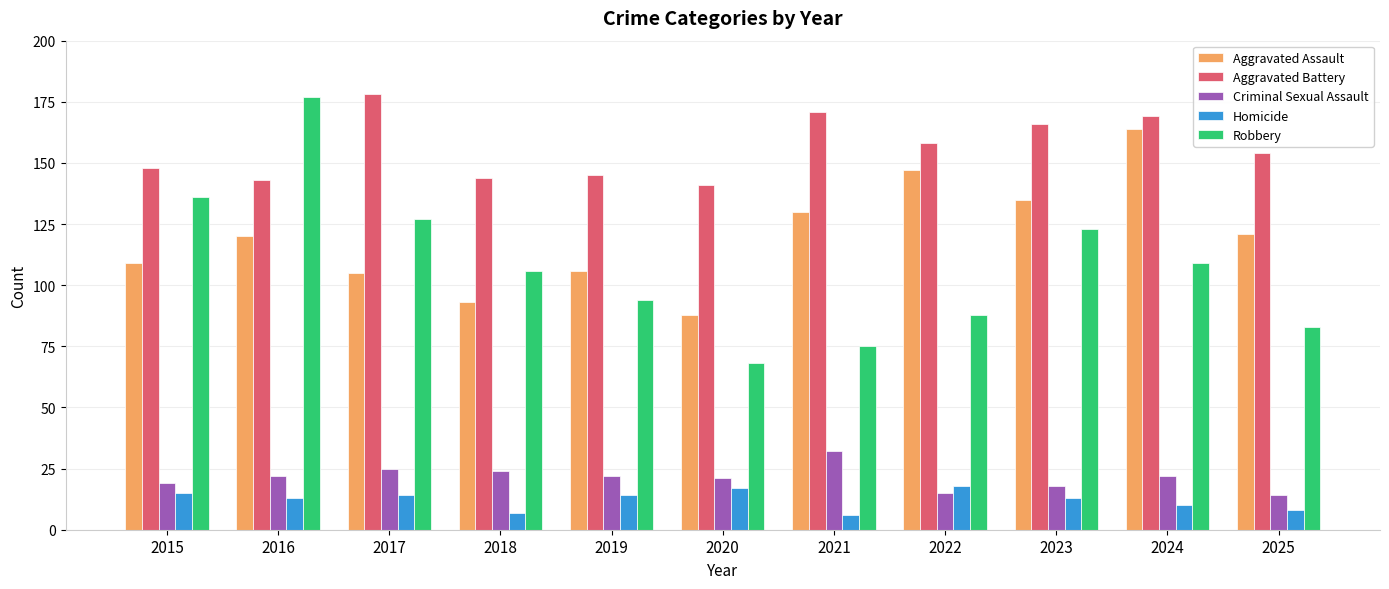

Which series has the largest range (max minus min)?

Robbery